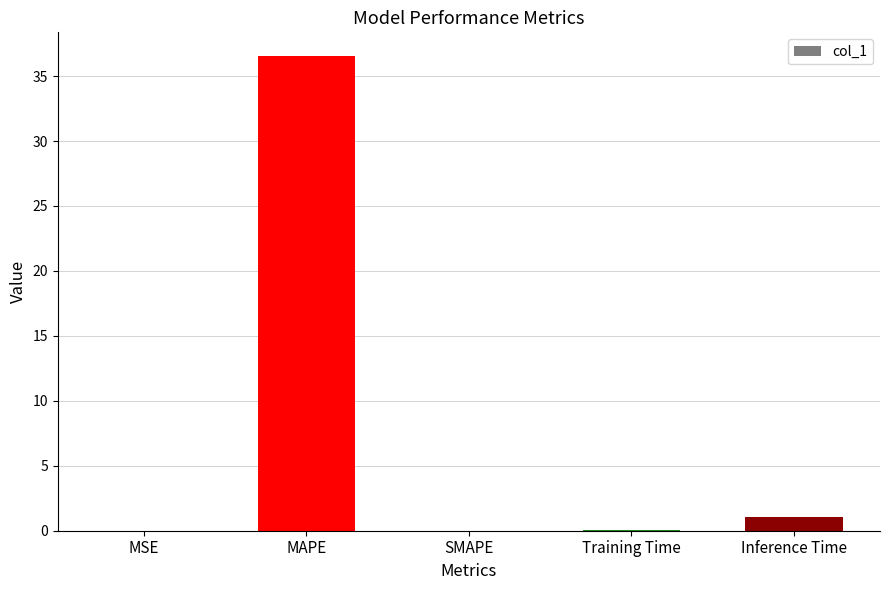

Are the bars grouped side by side (vs. stacked)?

No